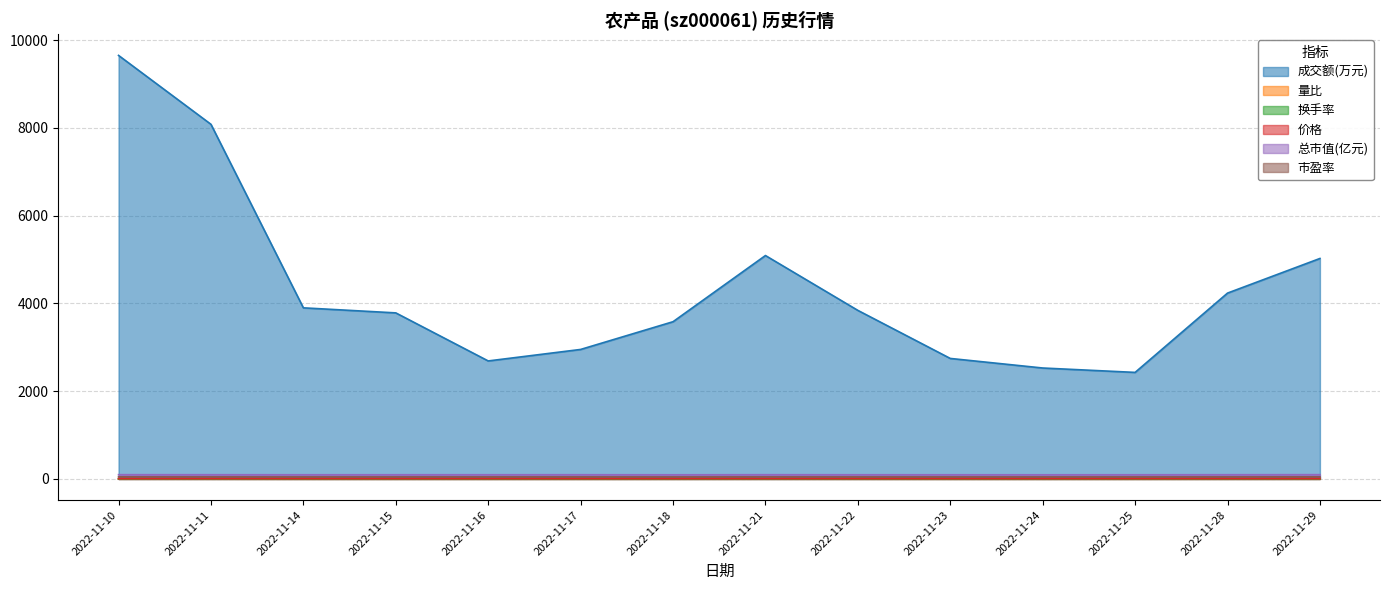

What is the maximum value shown in the chart?

9650.0